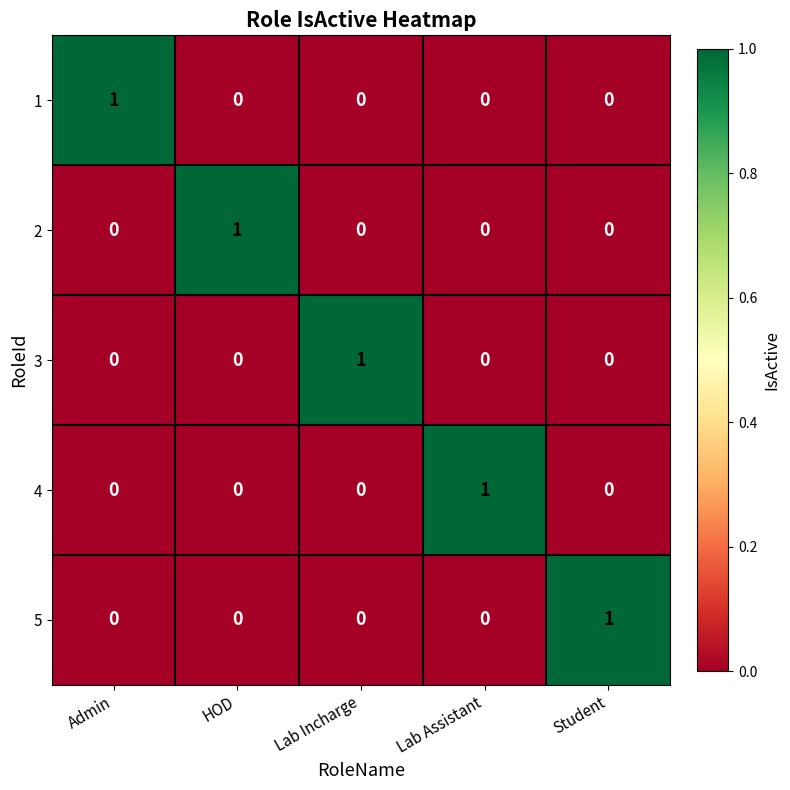

What is the total value across all series at Lab Incharge?

1